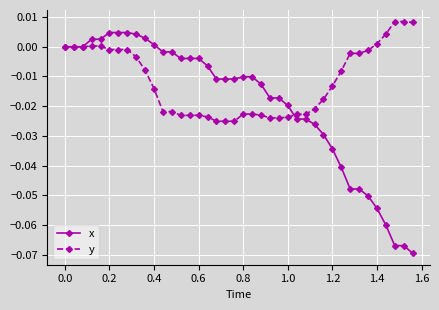

List the series in order of their overall mean, highest first.

y, x